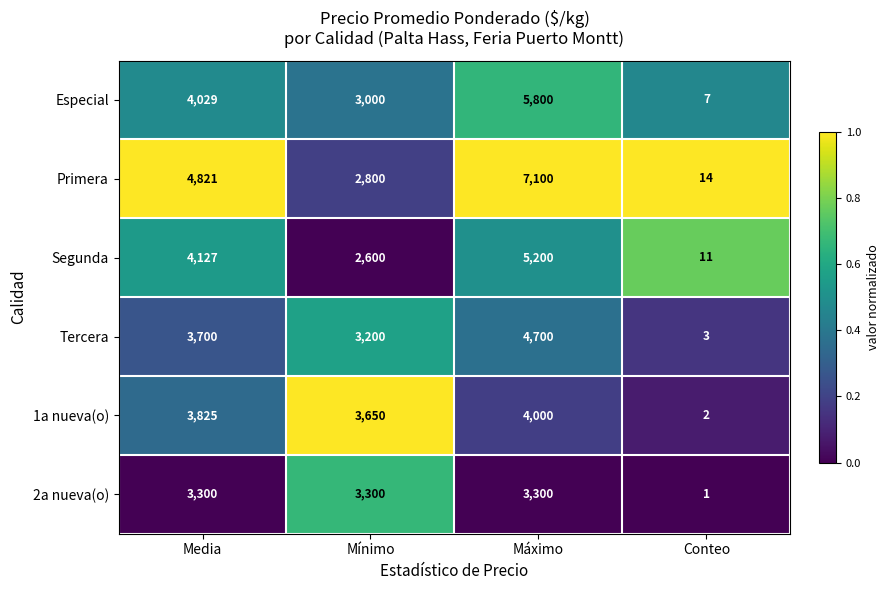

Reading left to right, extract all data points from this chart.

Especial: Media=4029	Mínimo=3000	Máximo=5800	Conteo=7
Primera: Media=4821	Mínimo=2800	Máximo=7100	Conteo=14
Segunda: Media=4127	Mínimo=2600	Máximo=5200	Conteo=11
Tercera: Media=3700	Mínimo=3200	Máximo=4700	Conteo=3
1a nueva(o): Media=3825	Mínimo=3650	Máximo=4000	Conteo=2
2a nueva(o): Media=3300	Mínimo=3300	Máximo=3300	Conteo=1